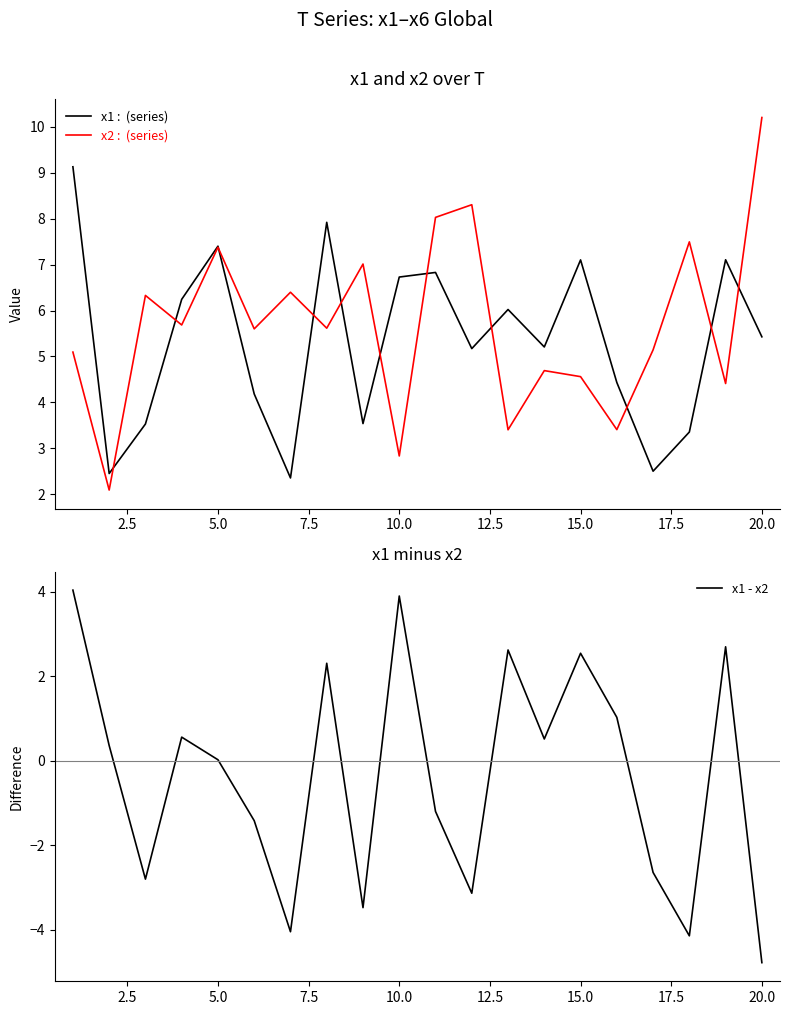

How many values in x1 - x2 are above zero?

11